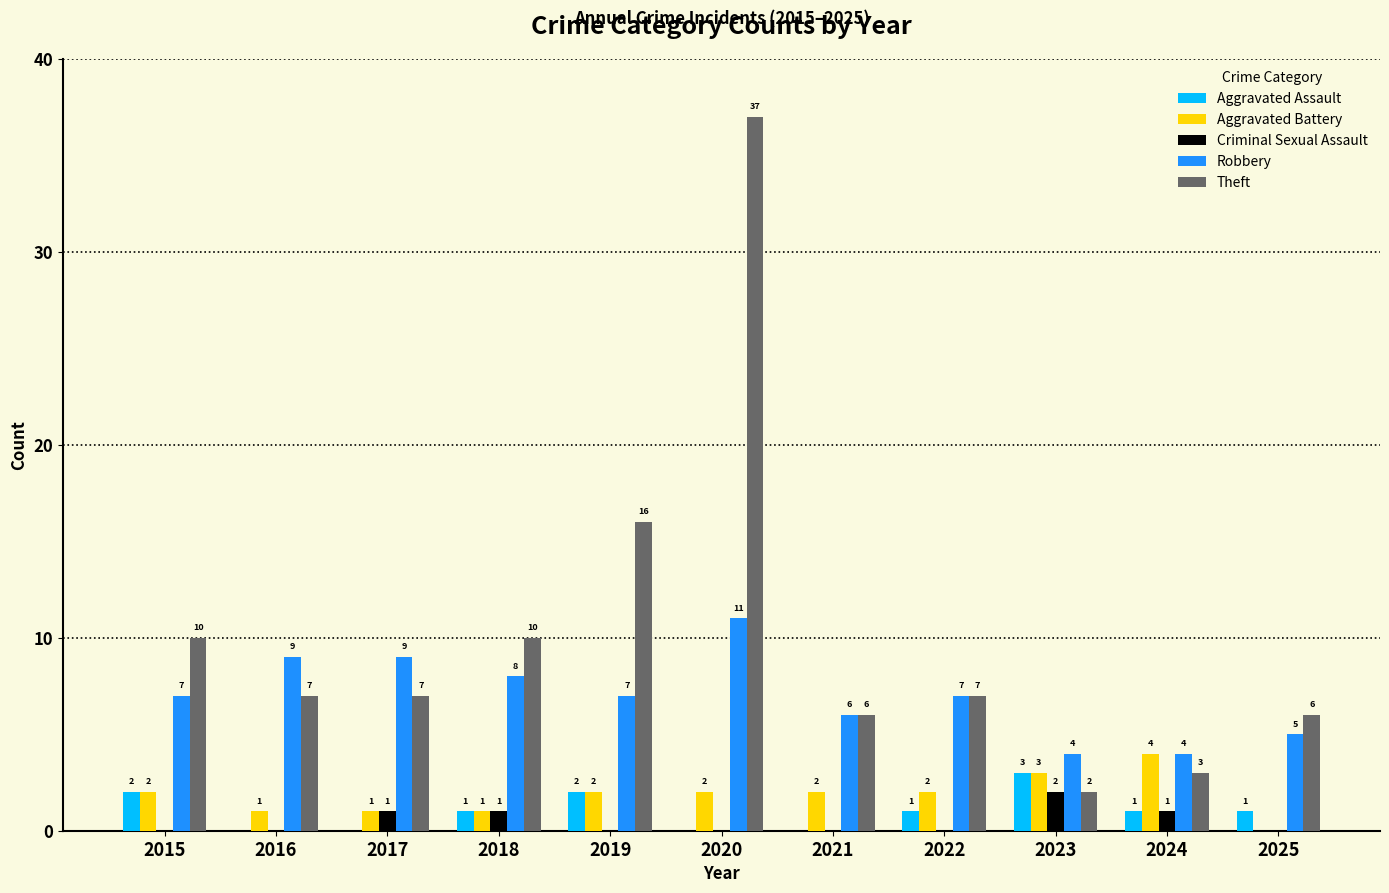

Count the number of data series in this chart.

5